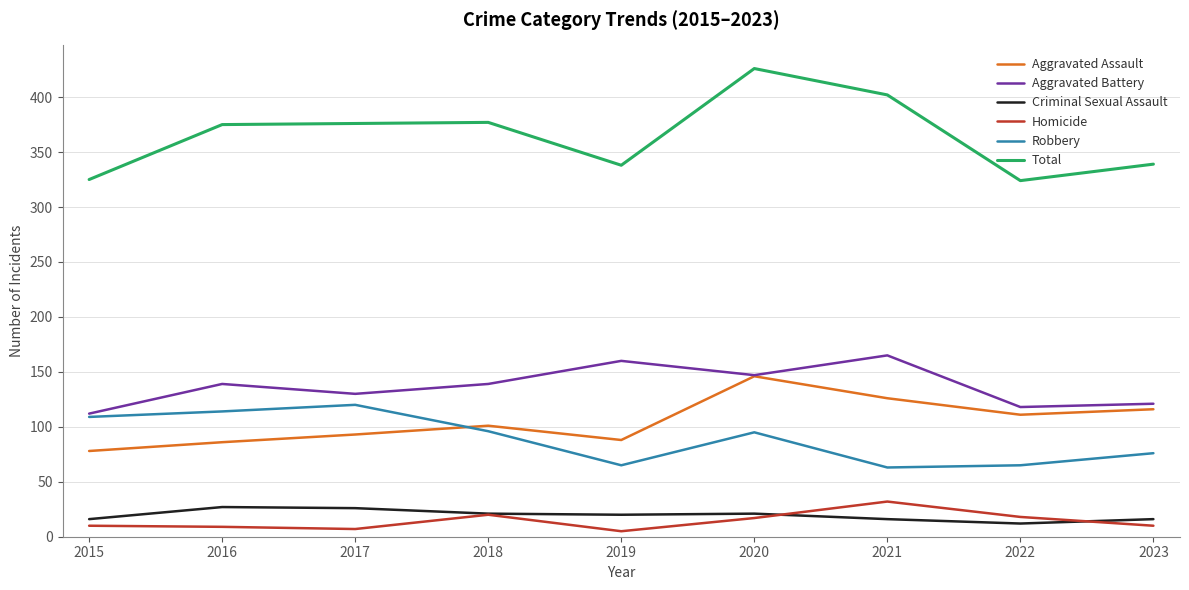

How many lines are shown in the chart?

6